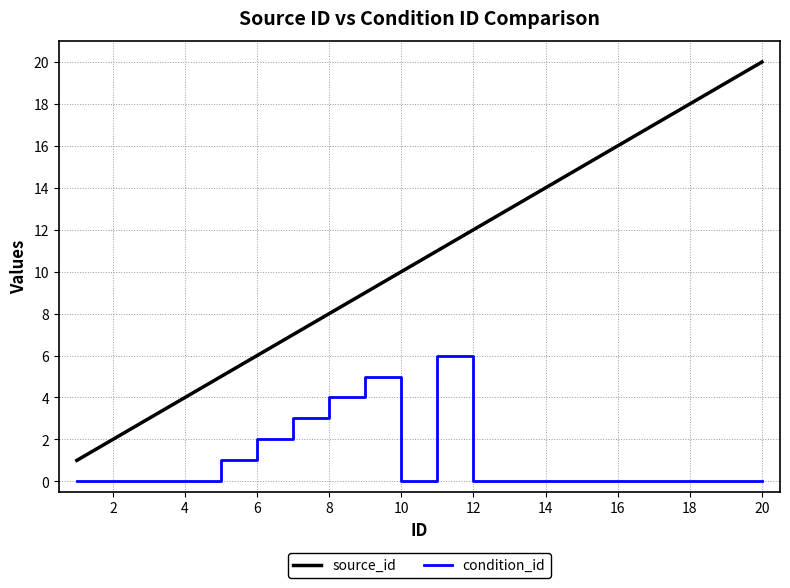

Which series has the largest total across all categories?

source_id